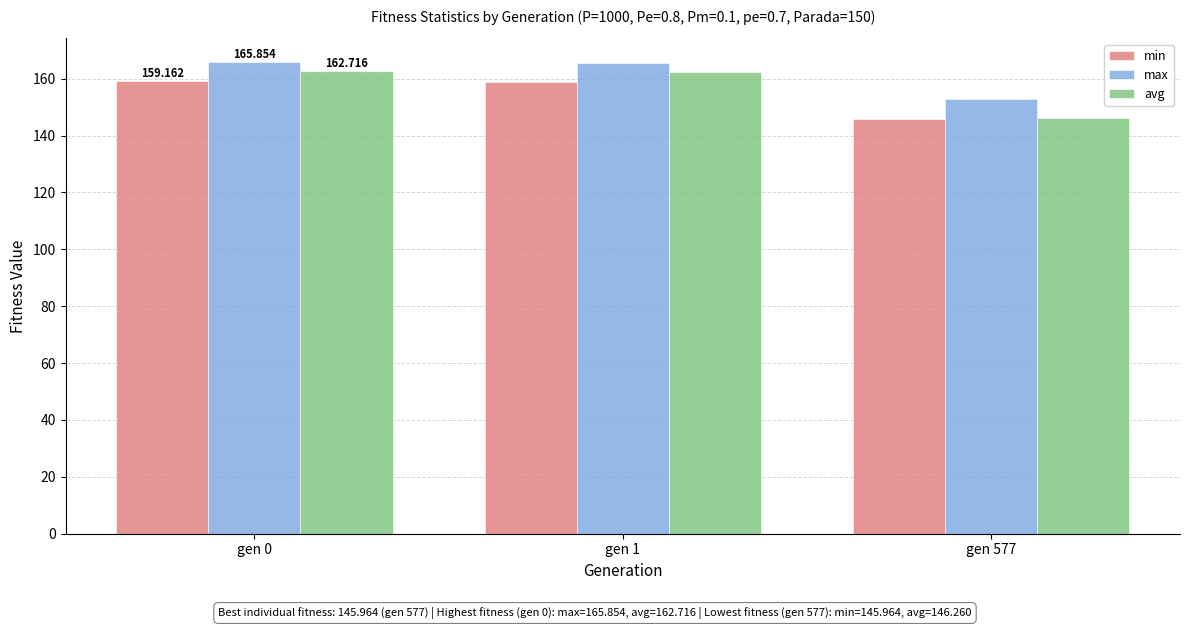

What is the spread (max minus min) of values at gen 577?

7.0